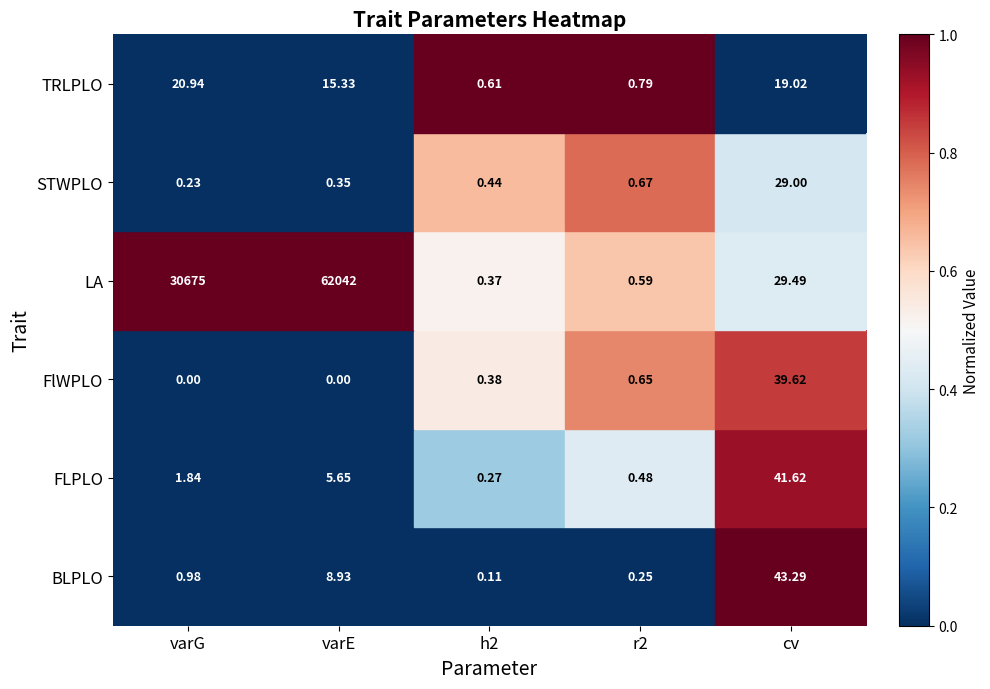

At which label is FLPLO closest to 20?

varE